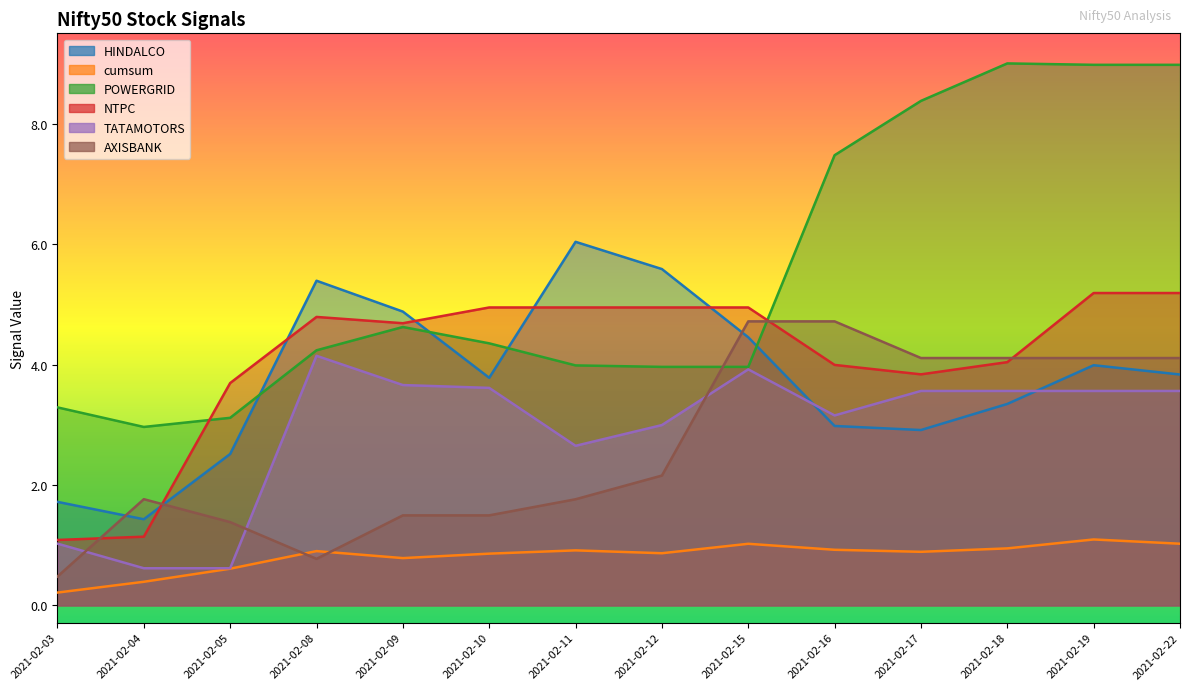

What is the average value of the HINDALCO series?

3.8